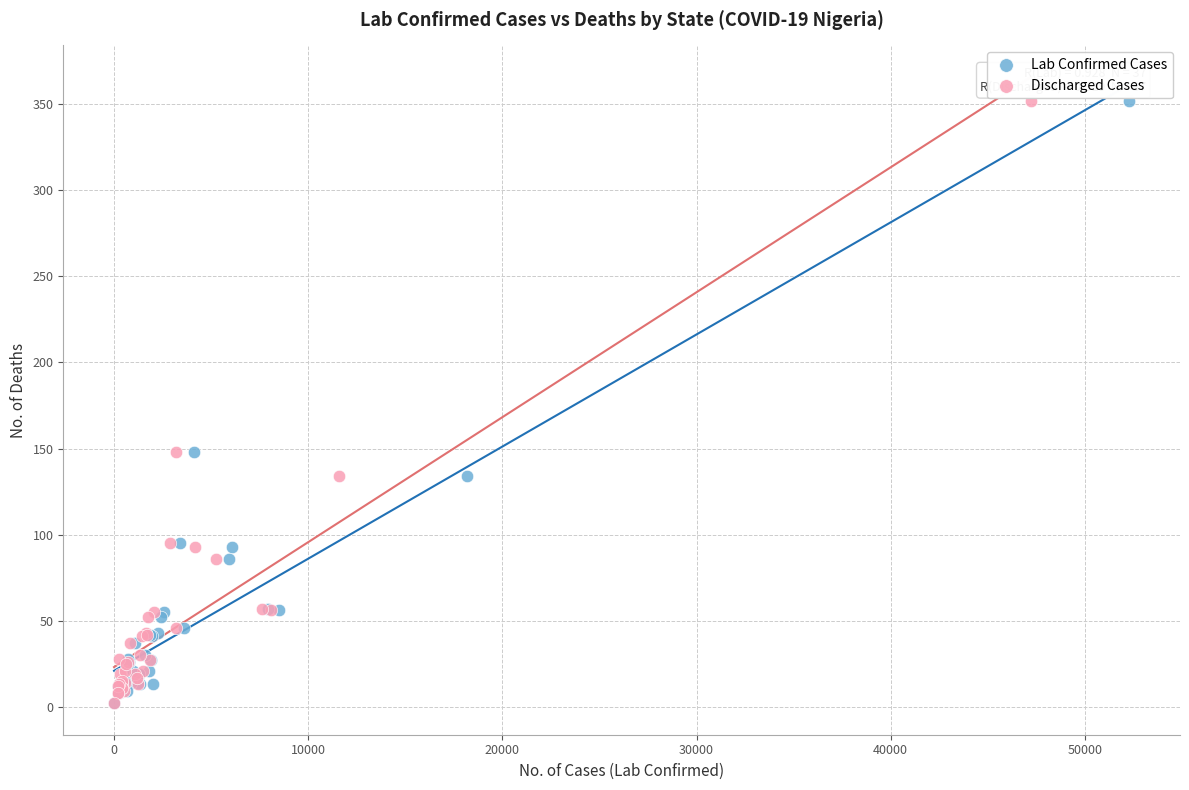

What are all the series names shown in the legend?

Lab Confirmed Cases, Discharged Cases